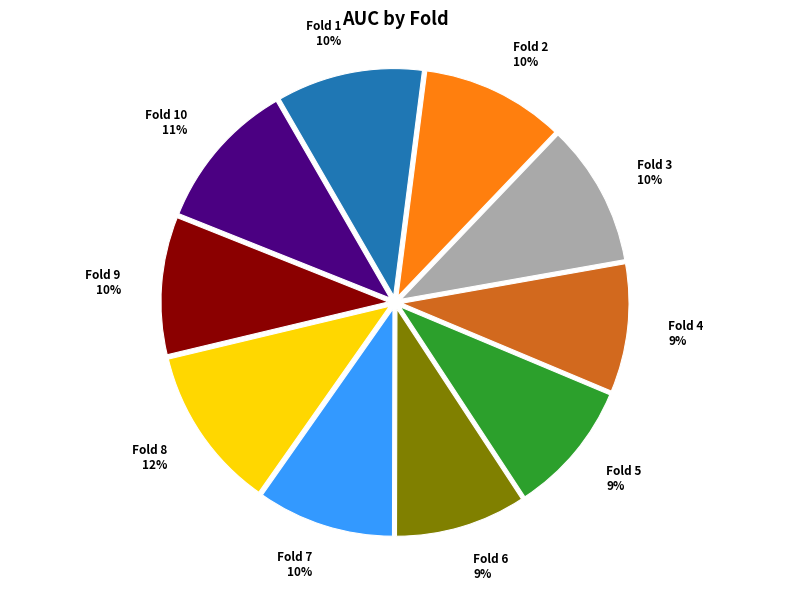

Combined, do Fold 8 and Fold 6 account for over 50%?

No